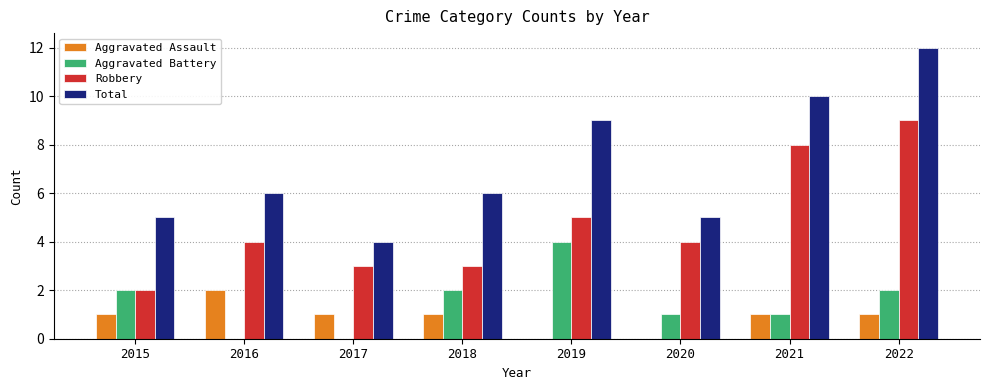

What value does the Total series have at 2017?

4